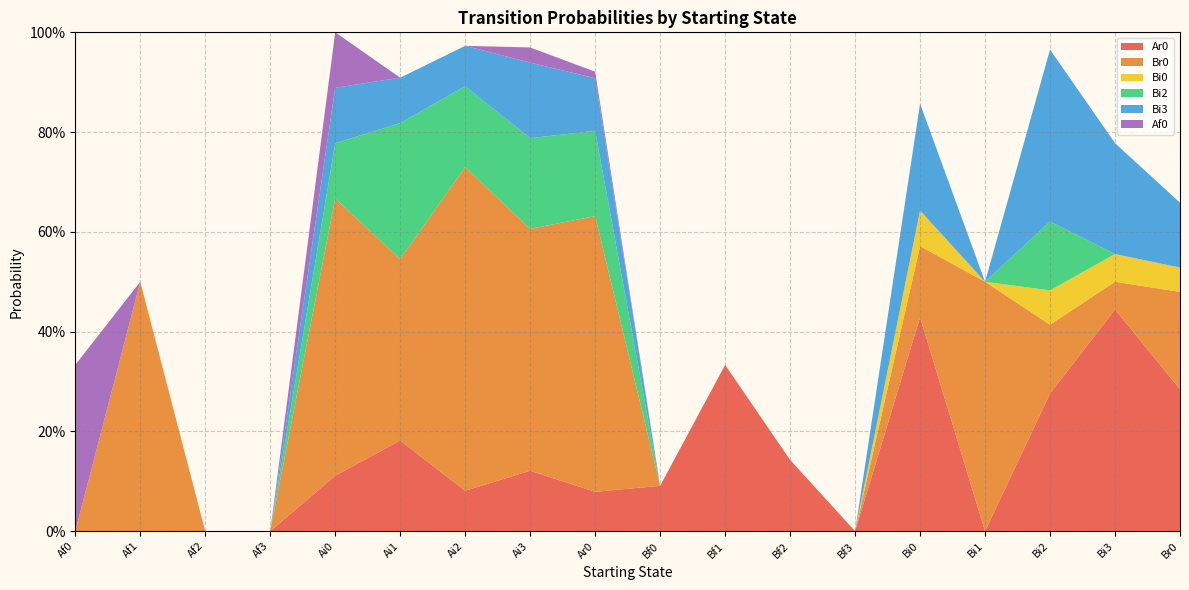

Reading left to right, extract all data points from this chart.

Ar0: Af0=0.0	Af1=0.0	Af2=0.0	Af3=0.0	Ai0=0.1	Ai1=0.2	Ai2=0.1	Ai3=0.1	Ar0=0.1	Bf0=0.1	Bf1=0.3	Bf2=0.1	Bf3=0.0	Bi0=0.4	Bi1=0.0	Bi2=0.3	Bi3=0.4	Br0=0.3
Br0: Af0=0.0	Af1=0.5	Af2=0.0	Af3=0.0	Ai0=0.6	Ai1=0.4	Ai2=0.6	Ai3=0.5	Ar0=0.6	Bf0=0.0	Bf1=0.0	Bf2=0.0	Bf3=0.0	Bi0=0.1	Bi1=0.5	Bi2=0.1	Bi3=0.1	Br0=0.2
Bi0: Af0=0.0	Af1=0.0	Af2=0.0	Af3=0.0	Ai0=0.0	Ai1=0.0	Ai2=0.0	Ai3=0.0	Ar0=0.0	Bf0=0.0	Bf1=0.0	Bf2=0.0	Bf3=0.0	Bi0=0.1	Bi1=0.0	Bi2=0.1	Bi3=0.1	Br0=0.0
Bi2: Af0=0.0	Af1=0.0	Af2=0.0	Af3=0.0	Ai0=0.1	Ai1=0.3	Ai2=0.2	Ai3=0.2	Ar0=0.2	Bf0=0.0	Bf1=0.0	Bf2=0.0	Bf3=0.0	Bi0=0.0	Bi1=0.0	Bi2=0.1	Bi3=0.0	Br0=0.0
Bi3: Af0=0.0	Af1=0.0	Af2=0.0	Af3=0.0	Ai0=0.1	Ai1=0.1	Ai2=0.1	Ai3=0.2	Ar0=0.1	Bf0=0.0	Bf1=0.0	Bf2=0.0	Bf3=0.0	Bi0=0.2	Bi1=0.0	Bi2=0.3	Bi3=0.2	Br0=0.1
Af0: Af0=0.3	Af1=0.0	Af2=0.0	Af3=0.0	Ai0=0.1	Ai1=0.0	Ai2=0.0	Ai3=0.0	Ar0=0.0	Bf0=0.0	Bf1=0.0	Bf2=0.0	Bf3=0.0	Bi0=0.0	Bi1=0.0	Bi2=0.0	Bi3=0.0	Br0=0.0